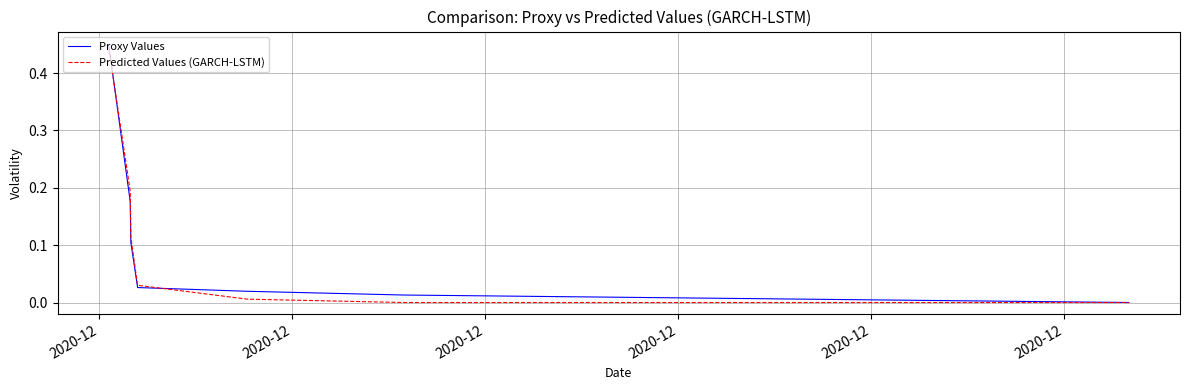

How many lines are shown in the chart?

2